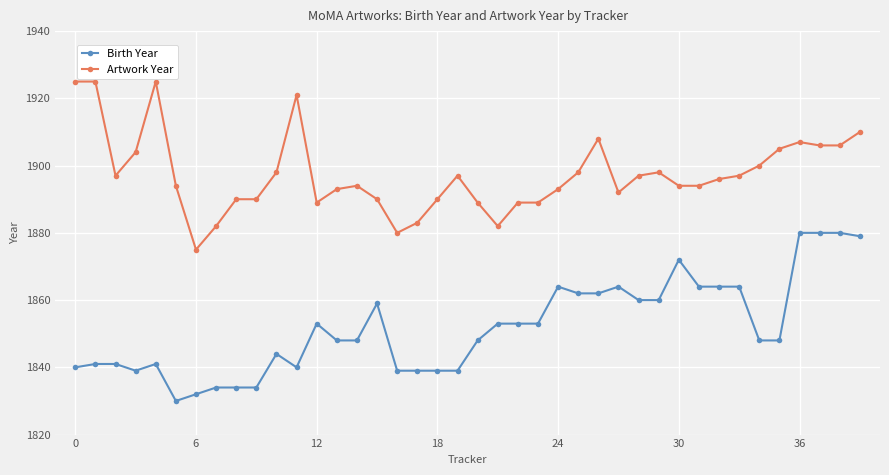

What is the average value of the Artwork Year series?

1897